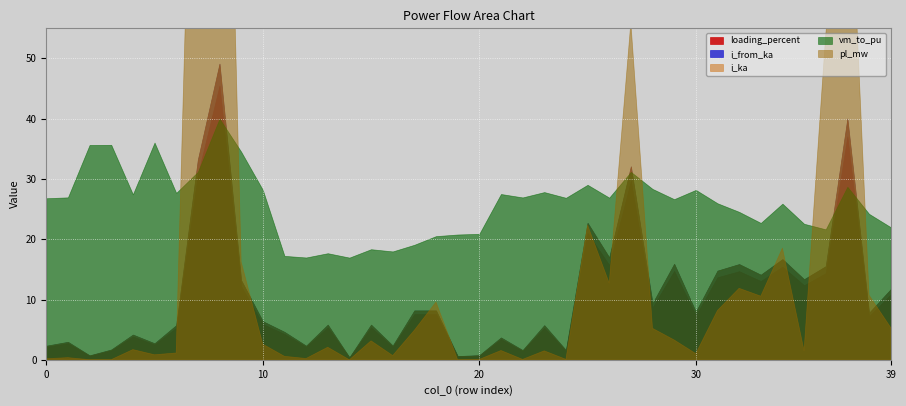

True or false: i_from_ka and loading_percent cross at least once.

False